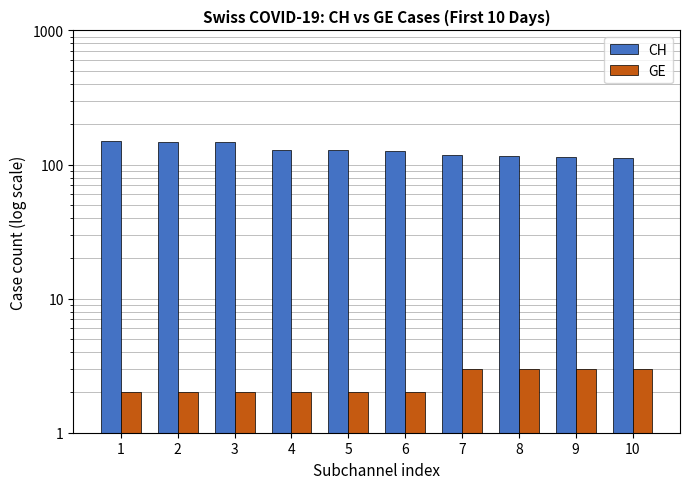

Does the chart contain stacked bars?

No